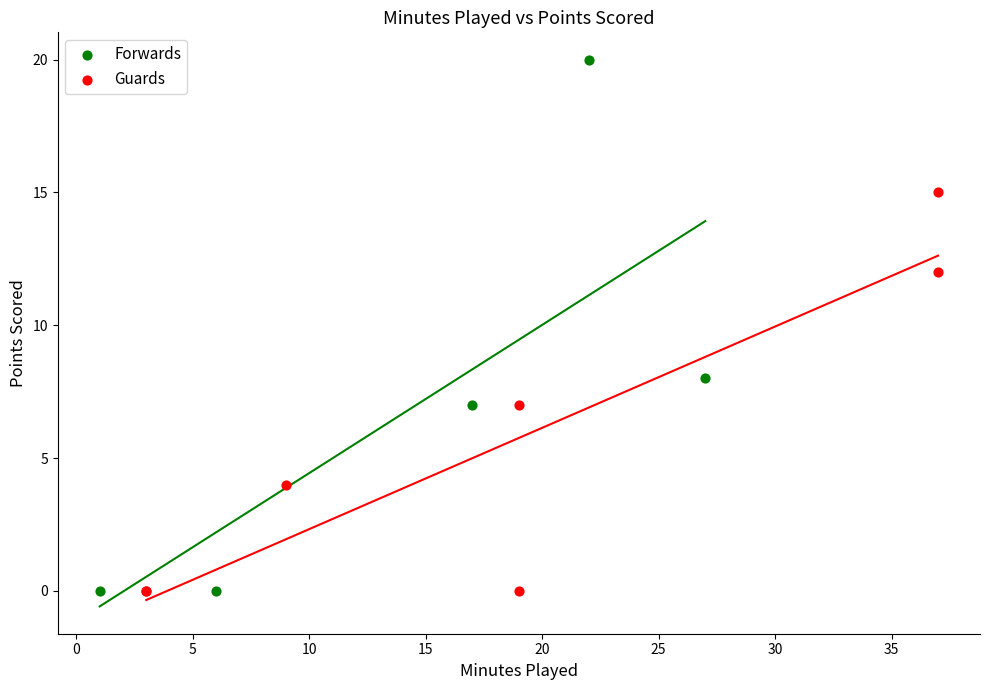

Which series has the widest spread of Y values?

Forwards